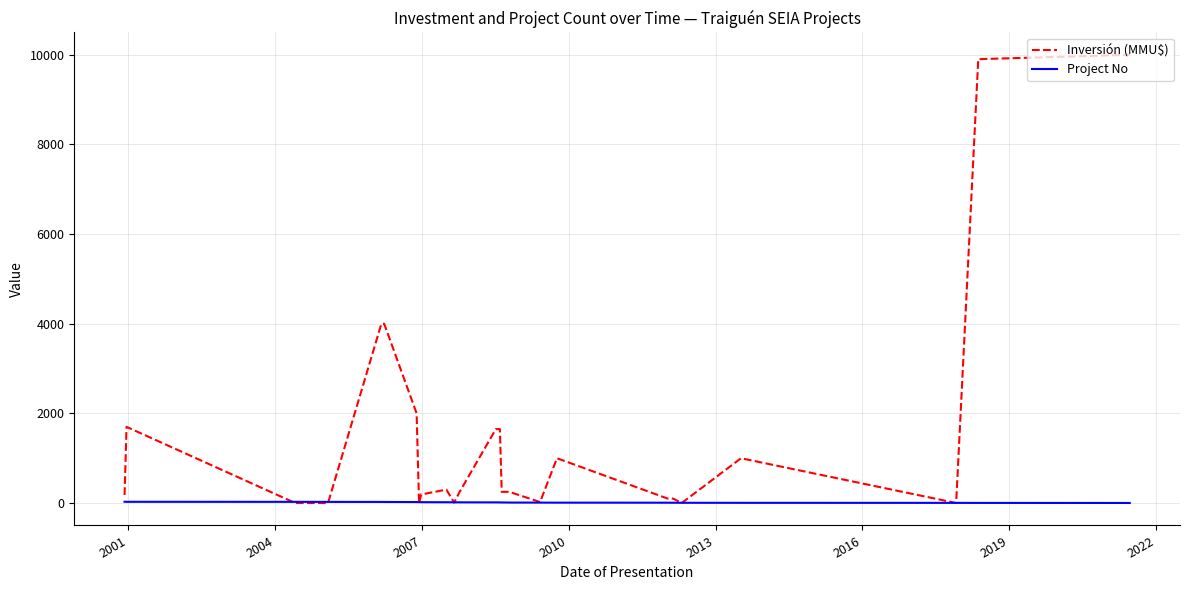

After their last crossing, which series has the higher values: Inversión (MMU$) or Project No?

Inversión (MMU$)